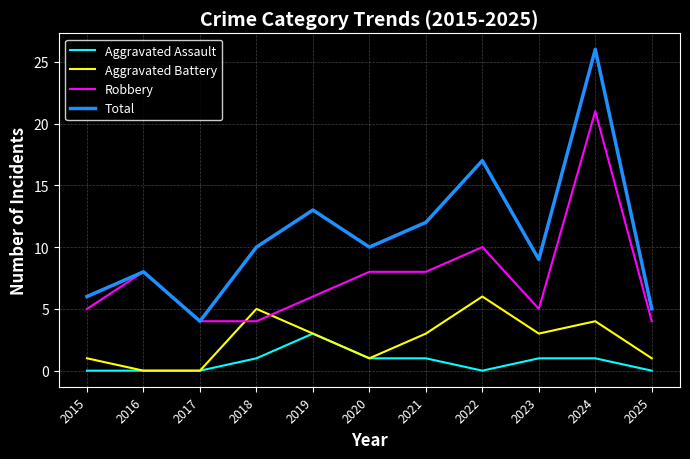

What is the sum of the Aggravated Assault values at 2018 and 2019?

4